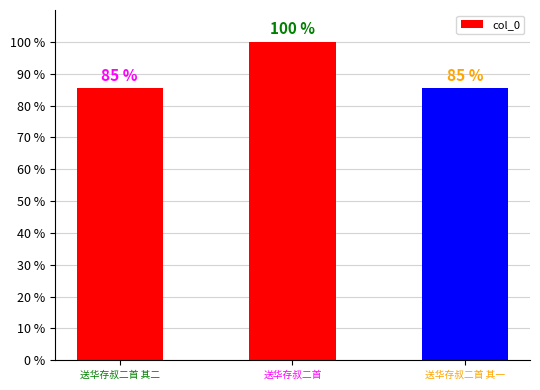

The value at 送华存叔二首 其二 is 151.0. True or false?

False